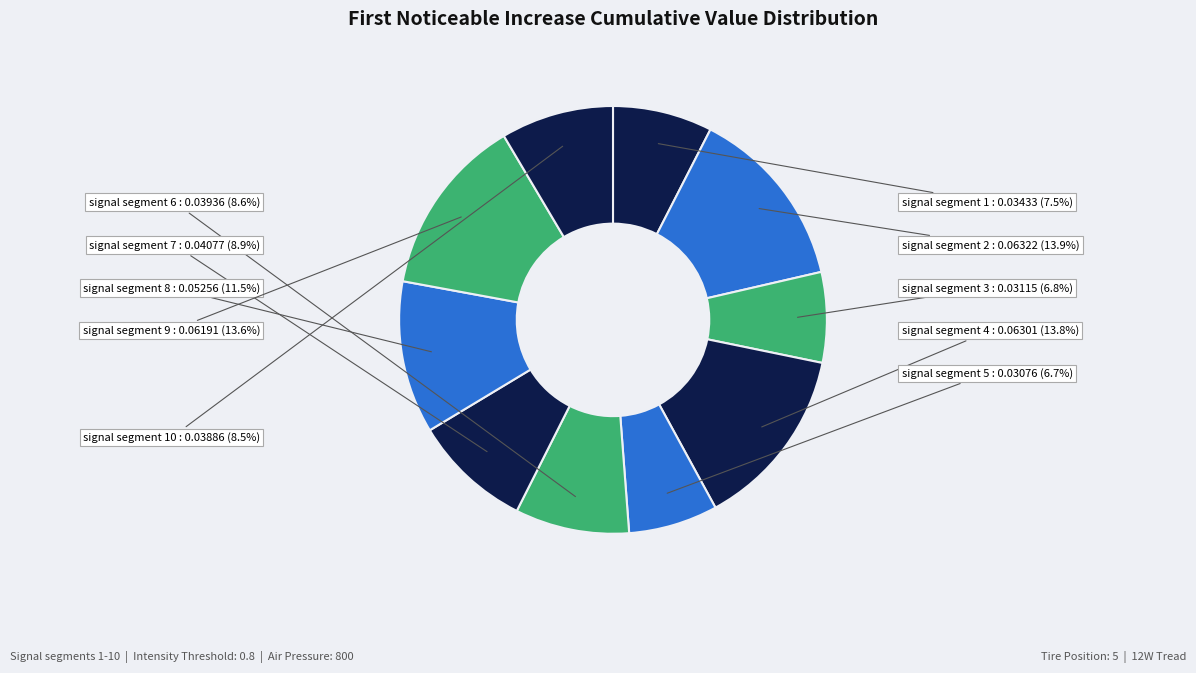

Is there a majority slice in this chart?

No